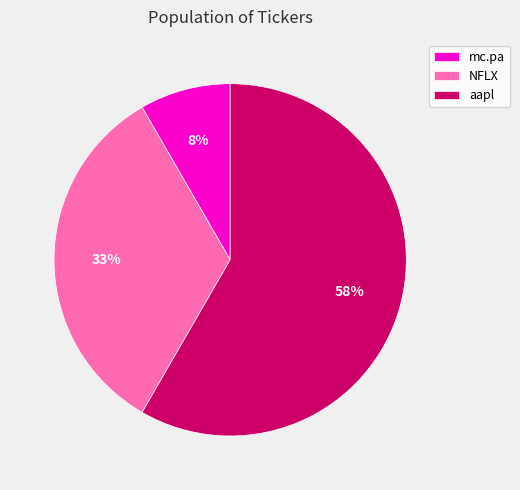

To the nearest percent, what is the difference between the aapl and NFLX slice percentages?

25%